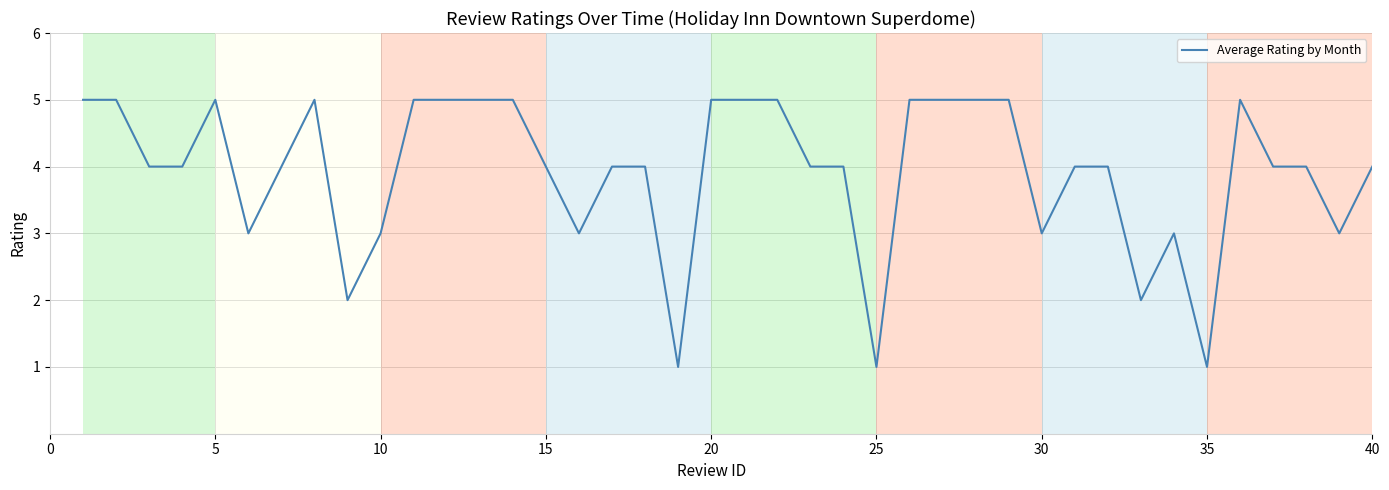

Reading left to right, what are all the values shown in this chart?

5	5	4	4	5	3	4	5	2	3	5	5	5	5	4	3	4	4	1	5	5	5	4	4	1	5	5	5	5	3	4	4	2	3	1	5	4	4	3	4